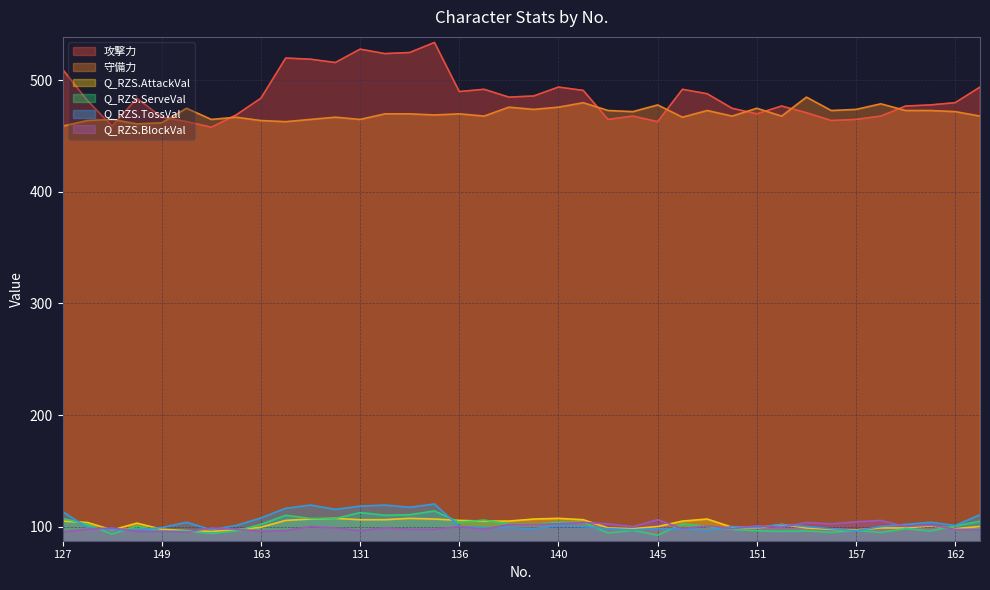

Which has a higher value, 130 or 162?

130